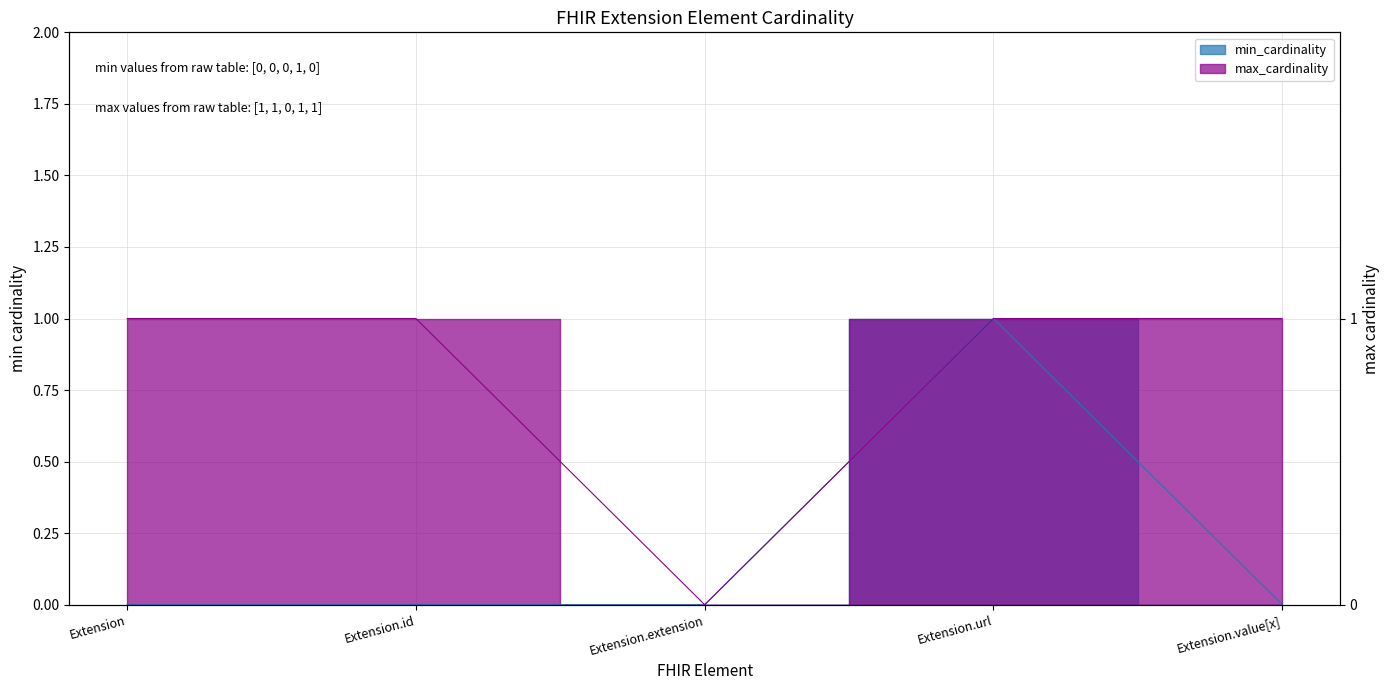

True or false: max_cardinality and min_cardinality intersect in this chart.

False